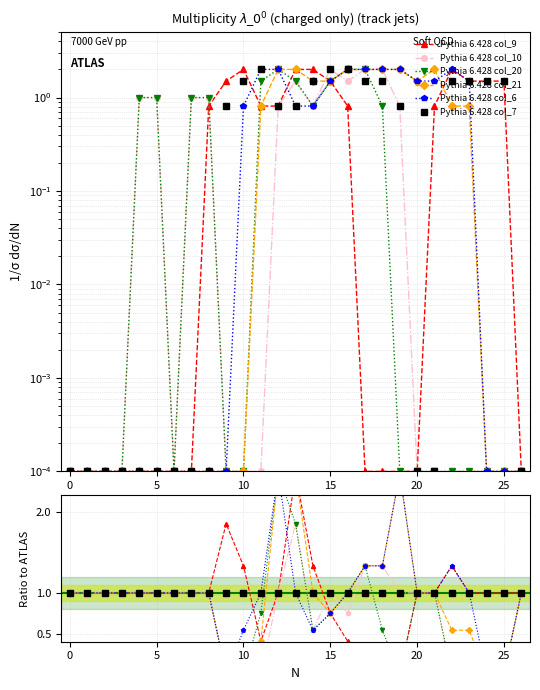

What is the sum of all col_7 values?

26.8